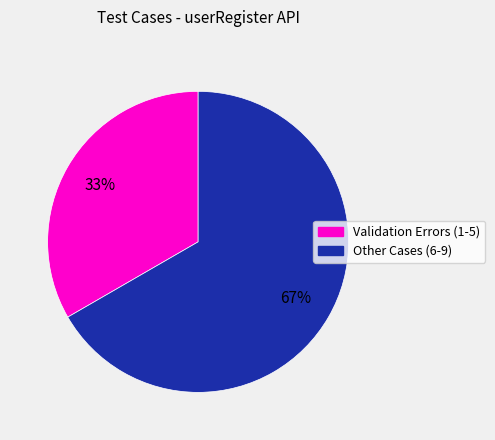

Is there any slice that represents more than half of the pie?

Yes